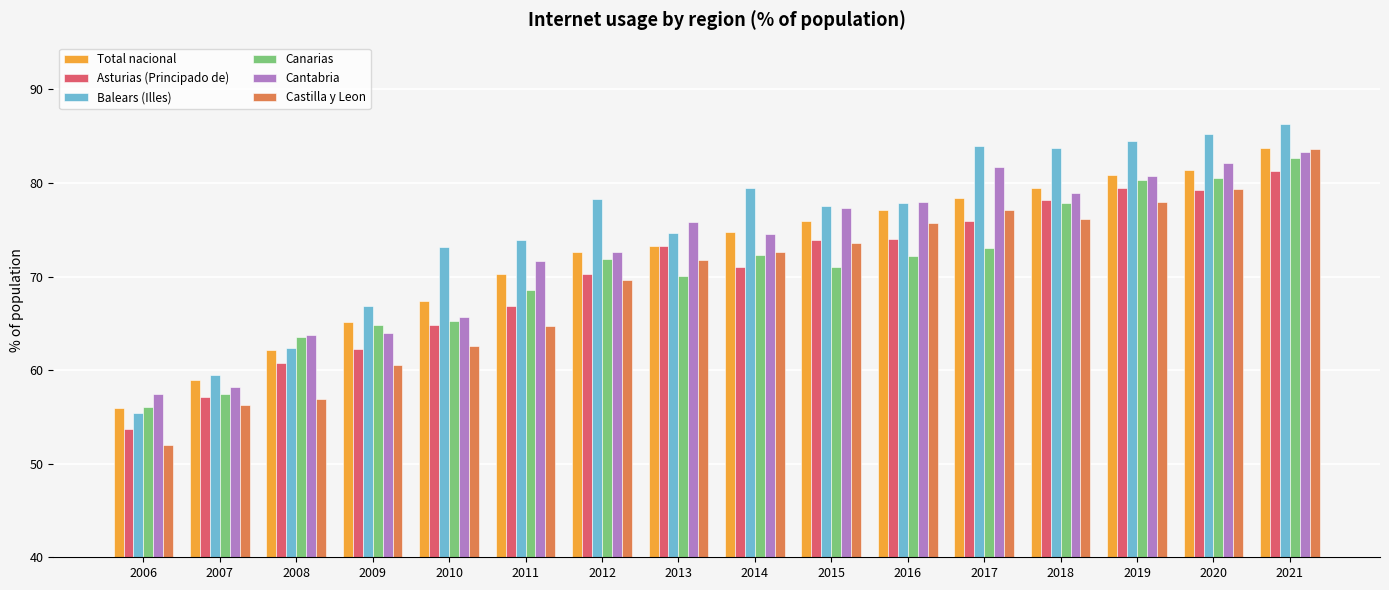

True or false: Total nacional has a value of 22.8 at 2014.

False